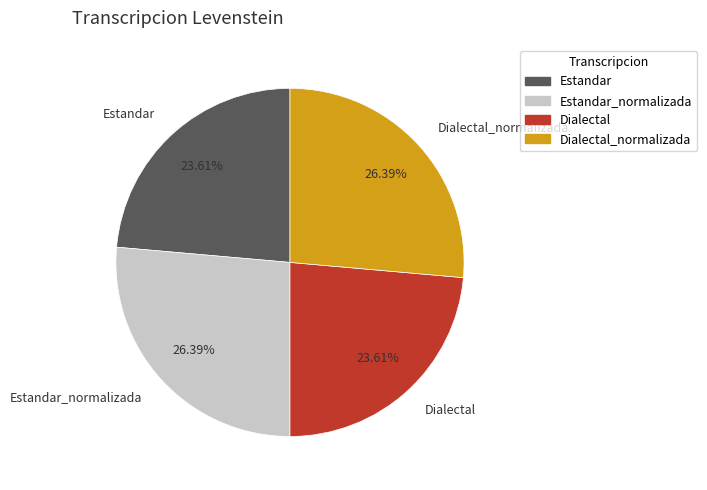

To the nearest percent, what is the combined percentage of Estandar_normalizada and Estandar?

50%